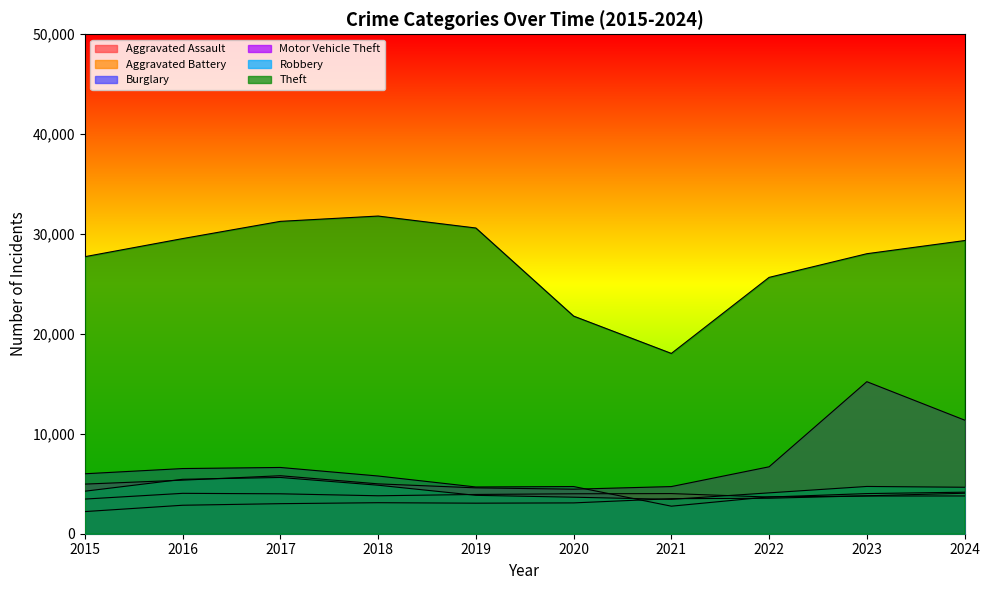

True or false: Theft has a value of 31272 at 2017.

True